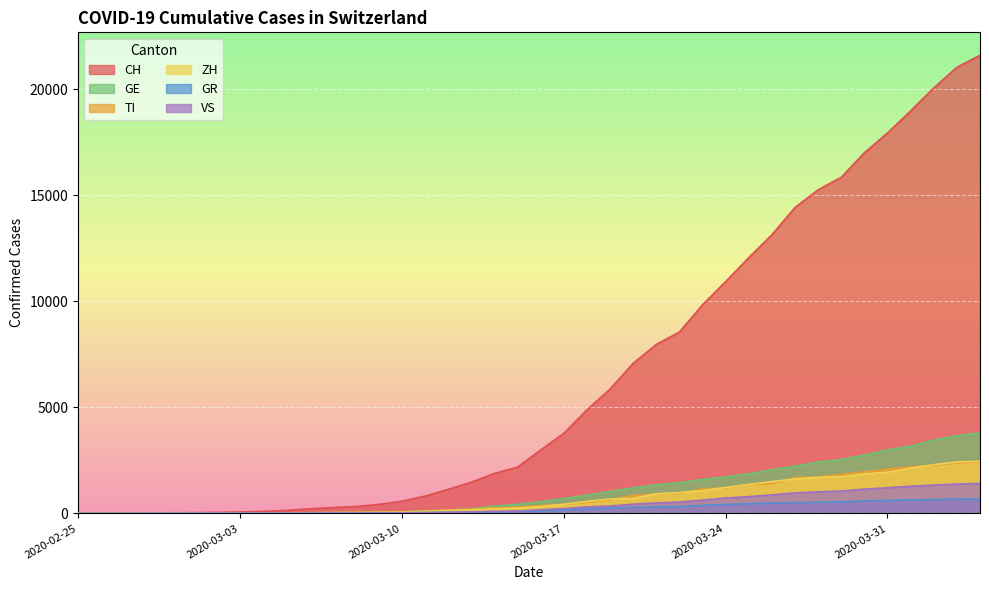

At how many categories does at least one series exceed 15435?

7